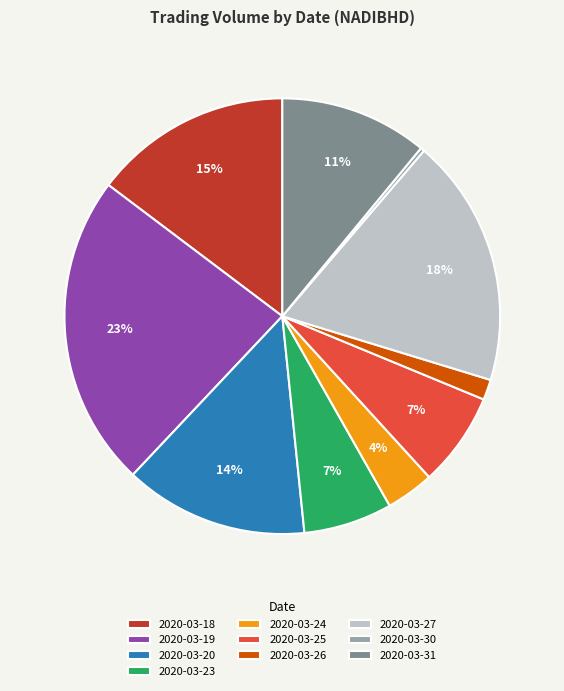

Which has a higher value, 2020-03-27 or 2020-03-20?

2020-03-27